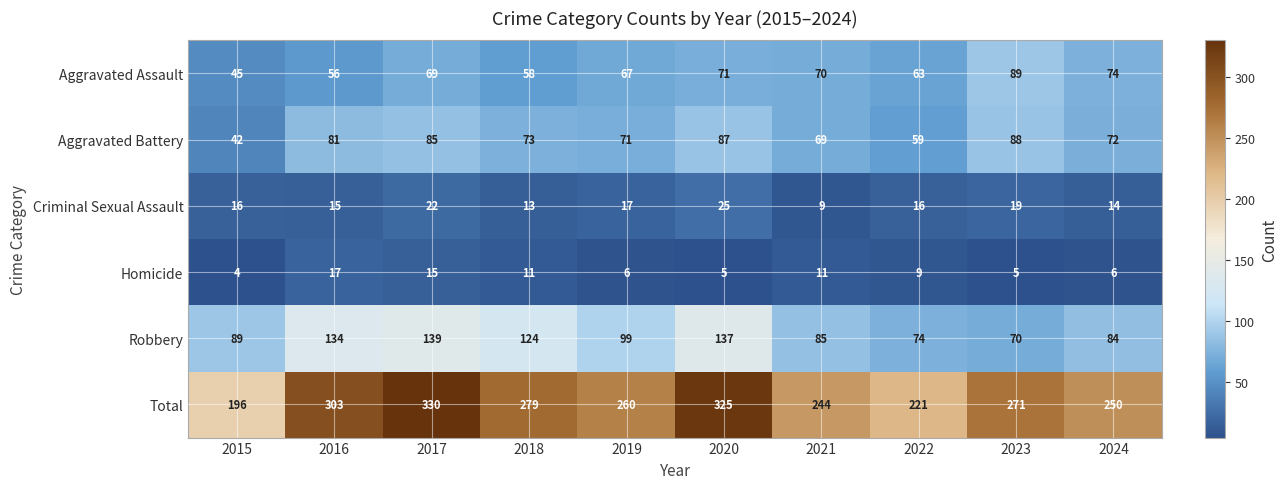

What is the maximum value shown in the chart?

330